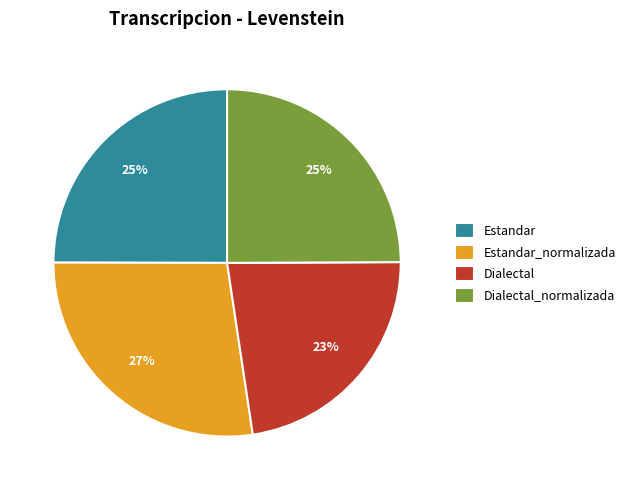

Which slice is the smallest?

Dialectal